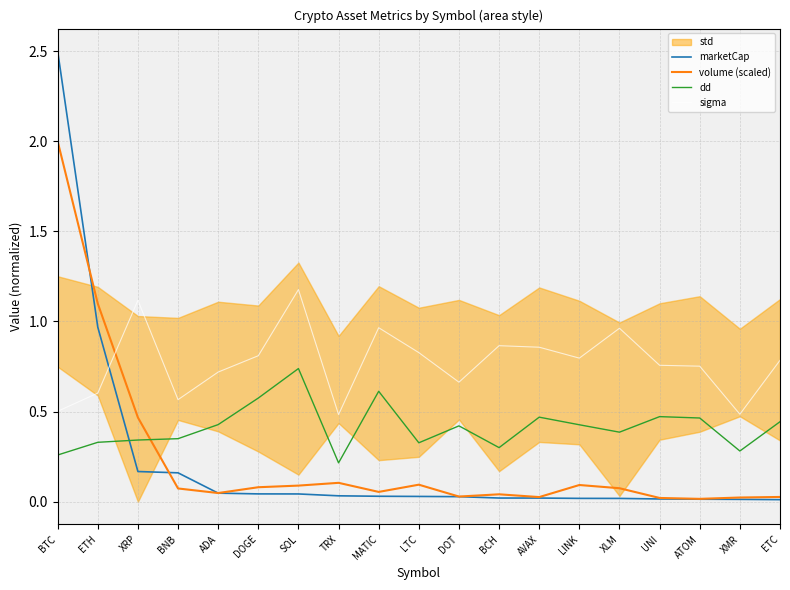

Reading left to right, list all the values displayed in this chart.

marketCap: BTC=2.5	ETH=1.0	XRP=0.2	BNB=0.2	ADA=0.0	DOGE=0.0	SOL=0.0	TRX=0.0	MATIC=0.0	LTC=0.0	DOT=0.0	BCH=0.0	AVAX=0.0	LINK=0.0	XLM=0.0	UNI=0.0	ATOM=0.0	XMR=0.0	ETC=0.0
volume (scaled): BTC=2.0	ETH=1.1	XRP=0.5	BNB=0.1	ADA=0.0	DOGE=0.1	SOL=0.1	TRX=0.1	MATIC=0.1	LTC=0.1	DOT=0.0	BCH=0.0	AVAX=0.0	LINK=0.1	XLM=0.1	UNI=0.0	ATOM=0.0	XMR=0.0	ETC=0.0
dd: BTC=0.3	ETH=0.3	XRP=0.3	BNB=0.3	ADA=0.4	DOGE=0.6	SOL=0.7	TRX=0.2	MATIC=0.6	LTC=0.3	DOT=0.4	BCH=0.3	AVAX=0.5	LINK=0.4	XLM=0.4	UNI=0.5	ATOM=0.5	XMR=0.3	ETC=0.4
sigma: BTC=0.5	ETH=0.6	XRP=1.1	BNB=0.6	ADA=0.7	DOGE=0.8	SOL=1.2	TRX=0.5	MATIC=1.0	LTC=0.8	DOT=0.7	BCH=0.9	AVAX=0.9	LINK=0.8	XLM=1.0	UNI=0.8	ATOM=0.8	XMR=0.5	ETC=0.8